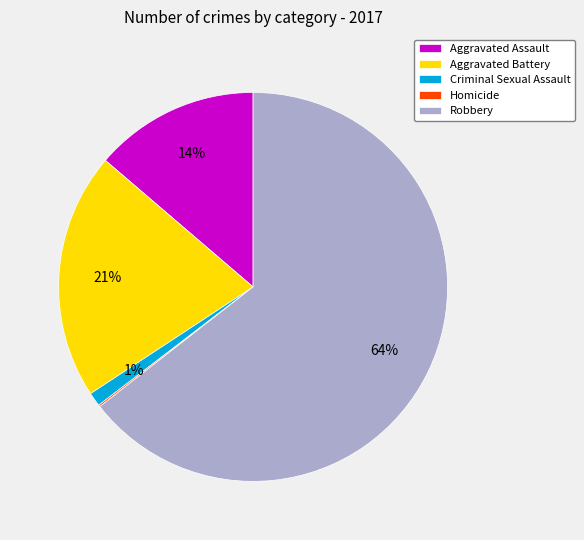

Between Criminal Sexual Assault and Aggravated Battery, which is larger?

Aggravated Battery